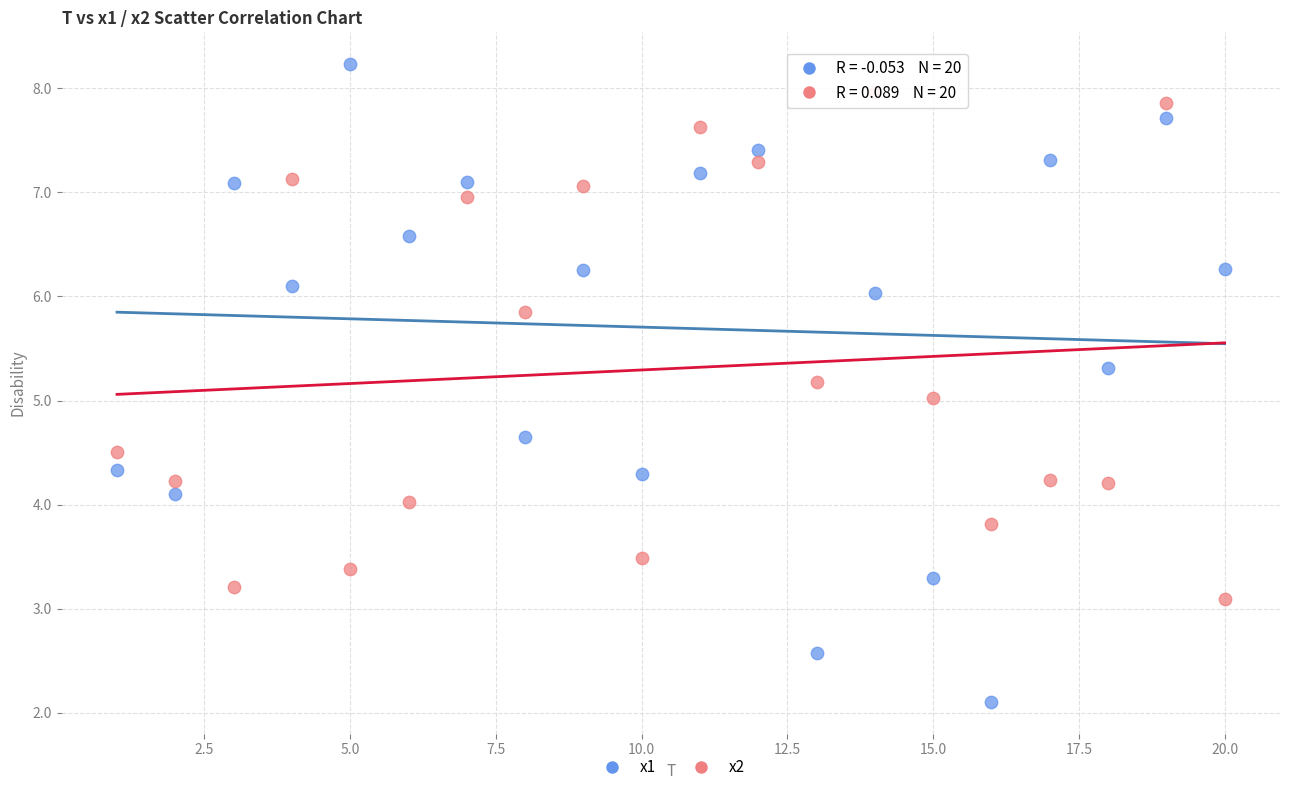

Which series has the widest spread of Y values?

x1